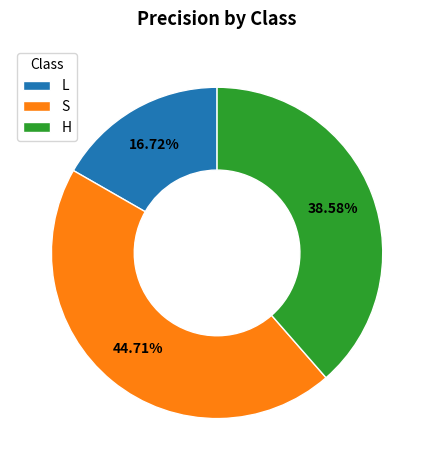

What percentage is the L slice, to the nearest percent?

17%